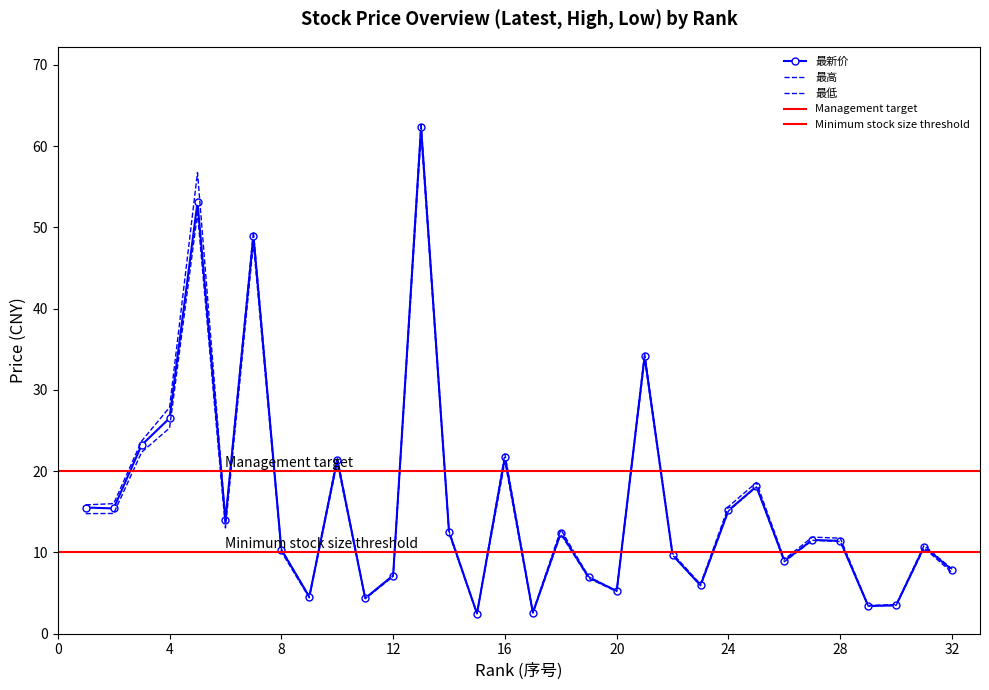

How many values in the 最低 series exceed 11?

17